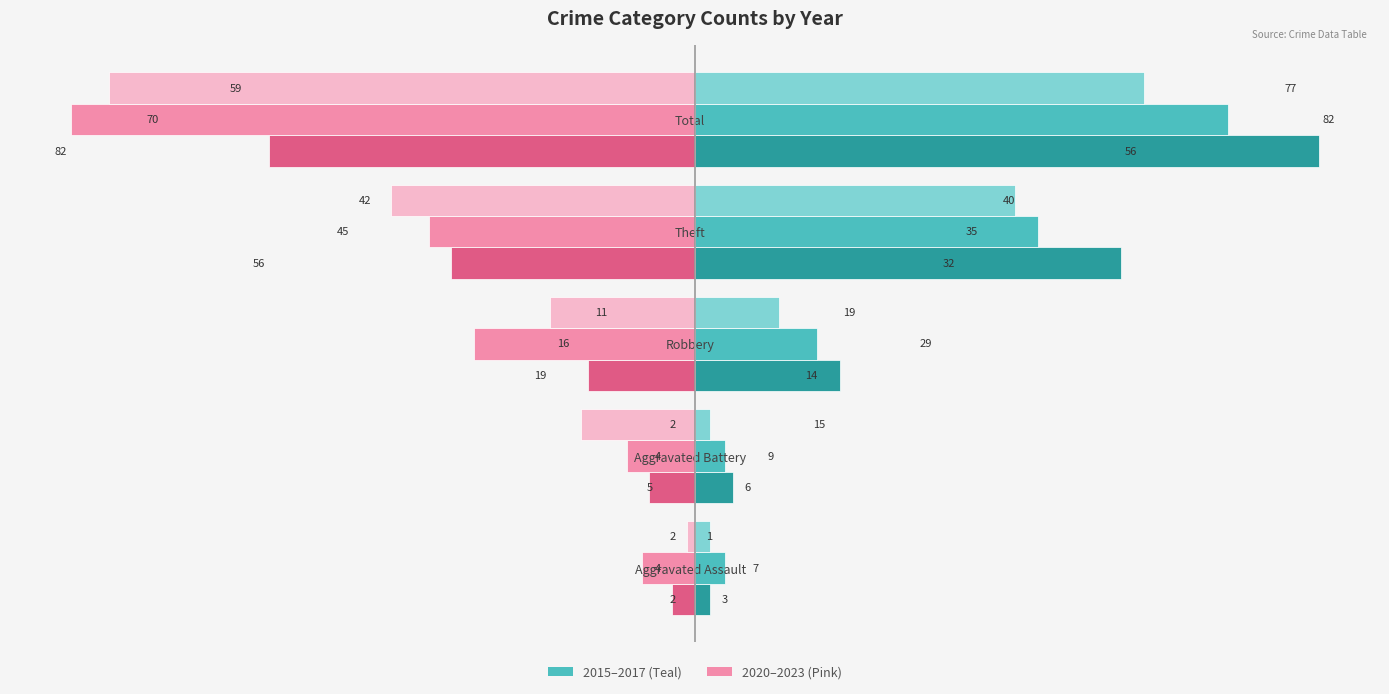

Which label corresponds to the smallest value in the chart?

Total